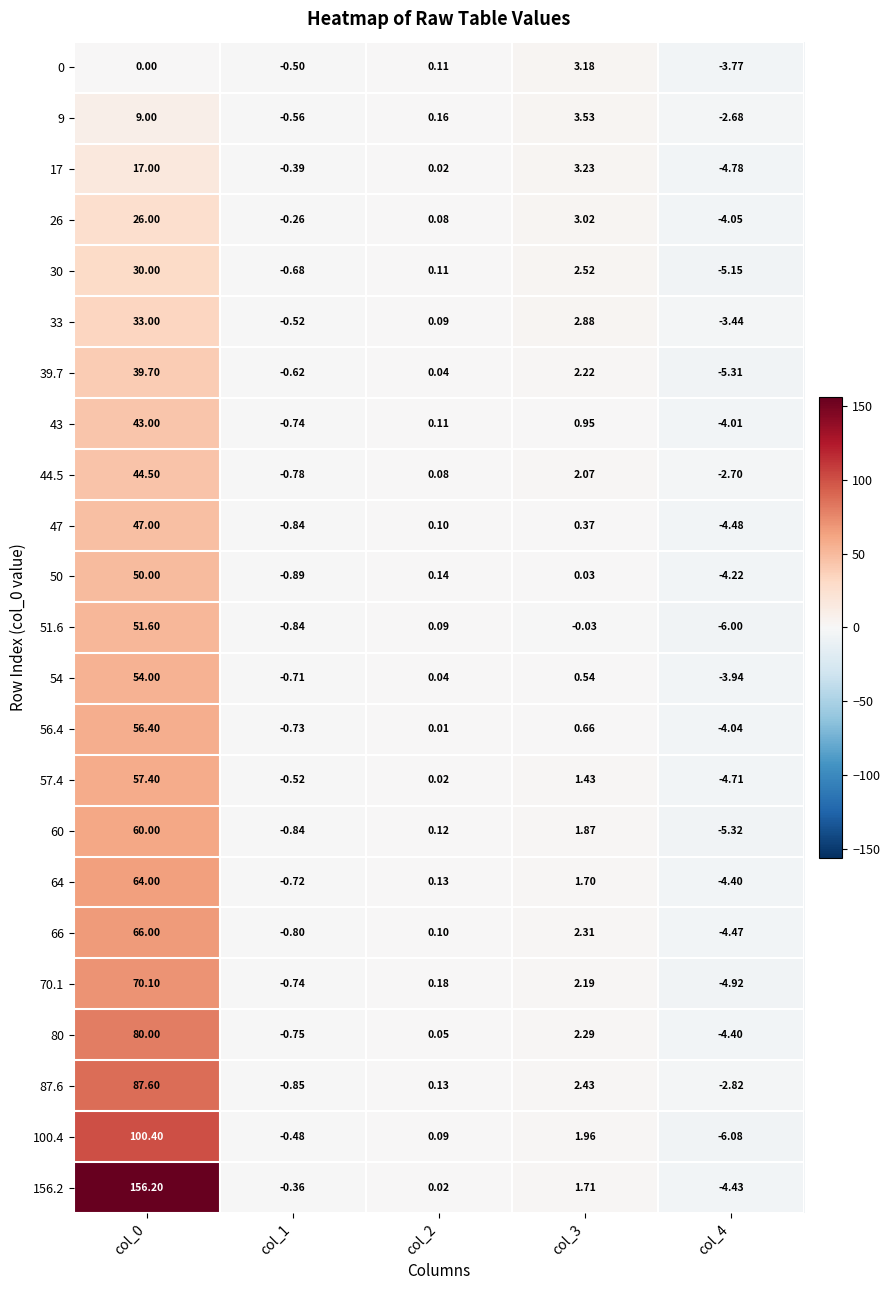

How many data points in 44.5 are less than 0?

2